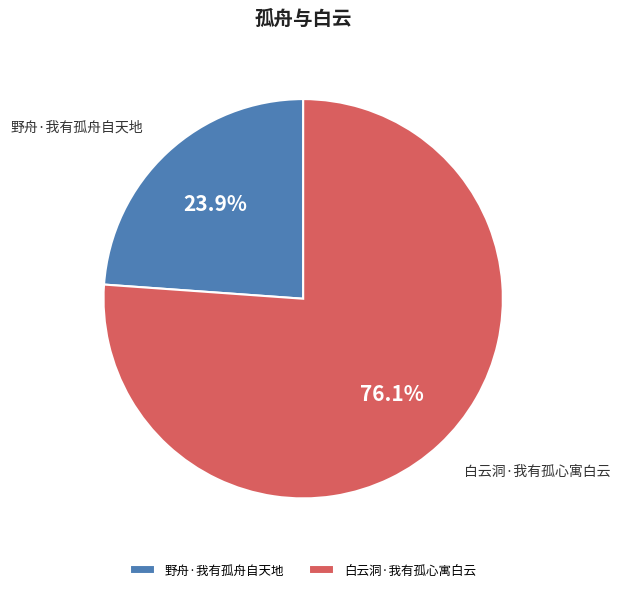

Between 野舟·我有孤舟自天地 and 白云洞·我有孤心寓白云, which is larger?

白云洞·我有孤心寓白云